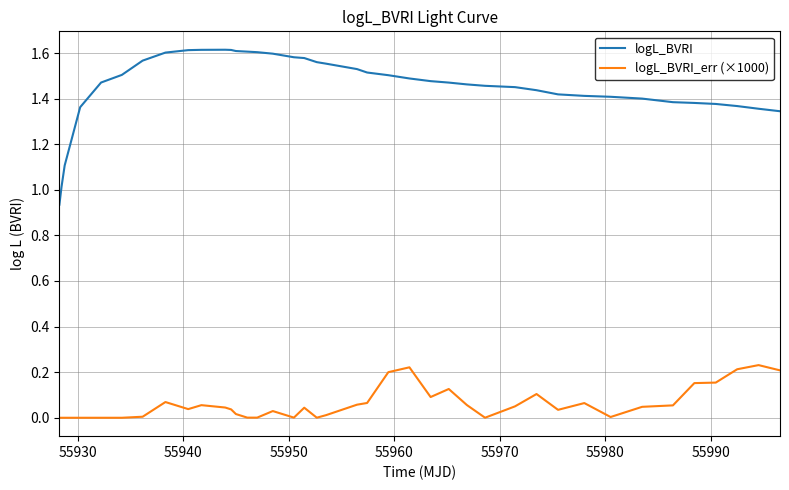

How many lines are shown in the chart?

2